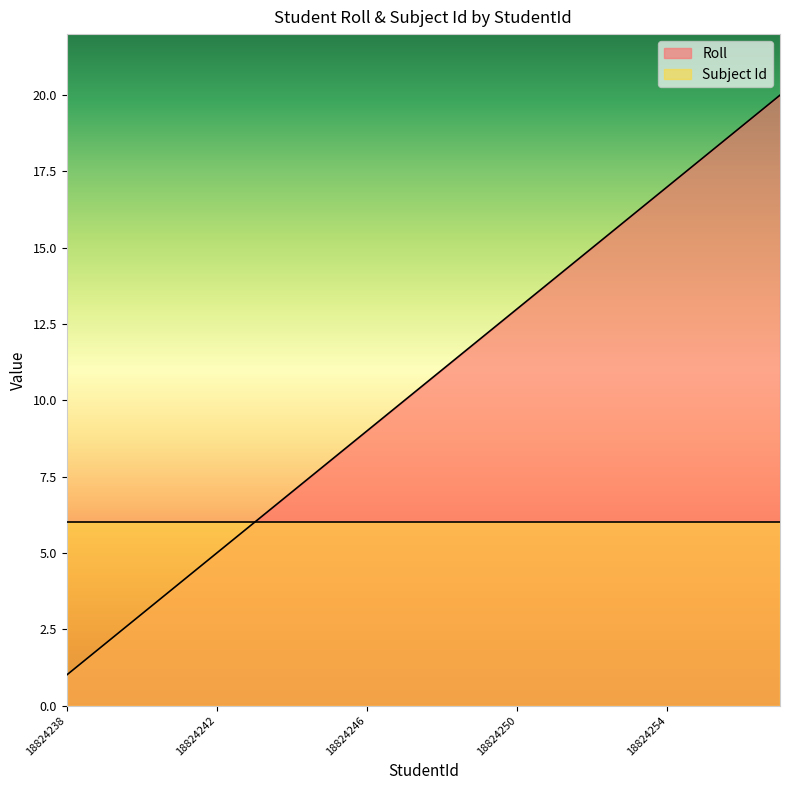

What is the difference between the values at 18824255 and 18824249?

6